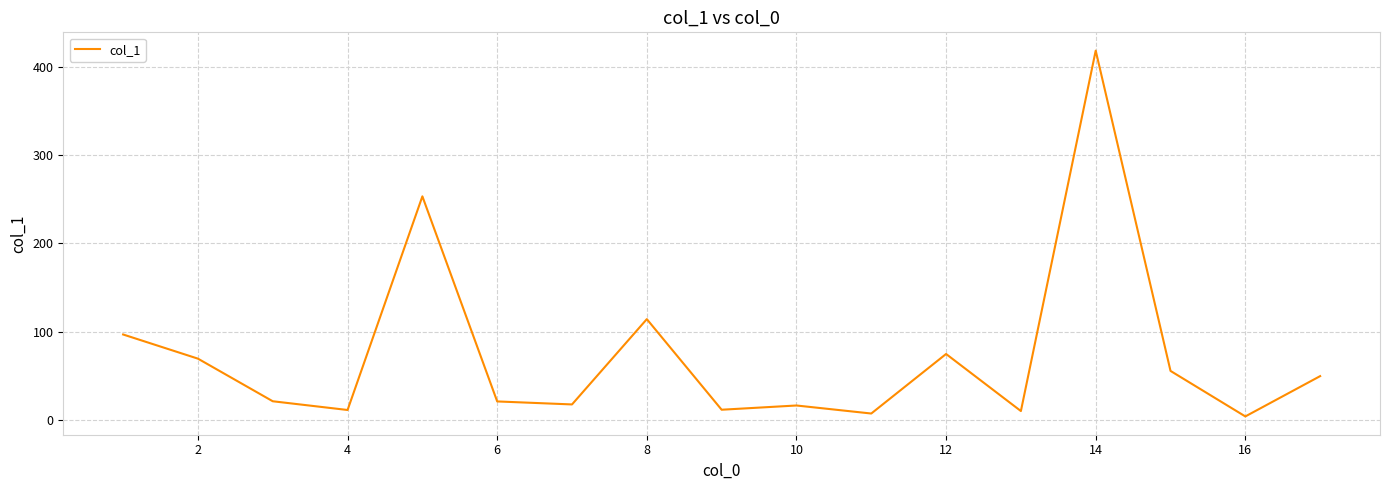

What is the maximum value shown in the chart?

418.6